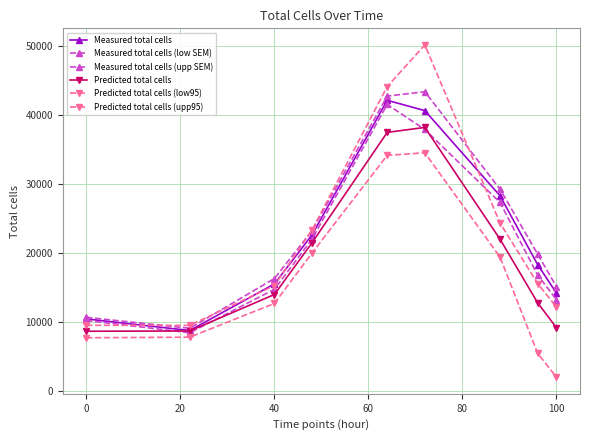

Is this an area chart (filled region under the line)?

No